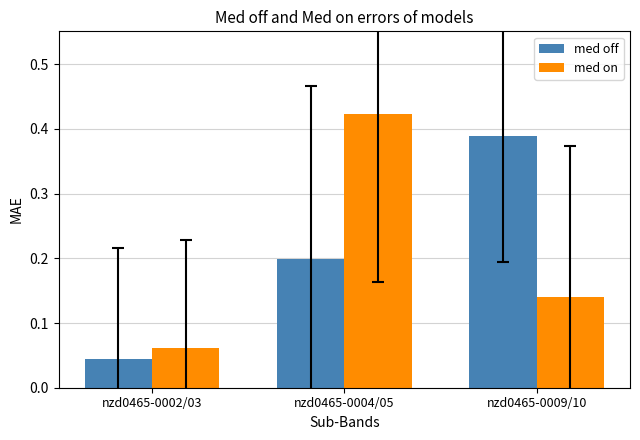

At which label does med off reach its peak?

nzd0465-0009/10